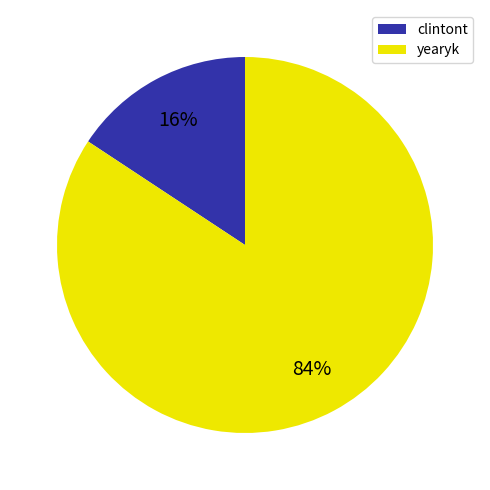

True or false: yearyk accounts for 70% of the total.

False